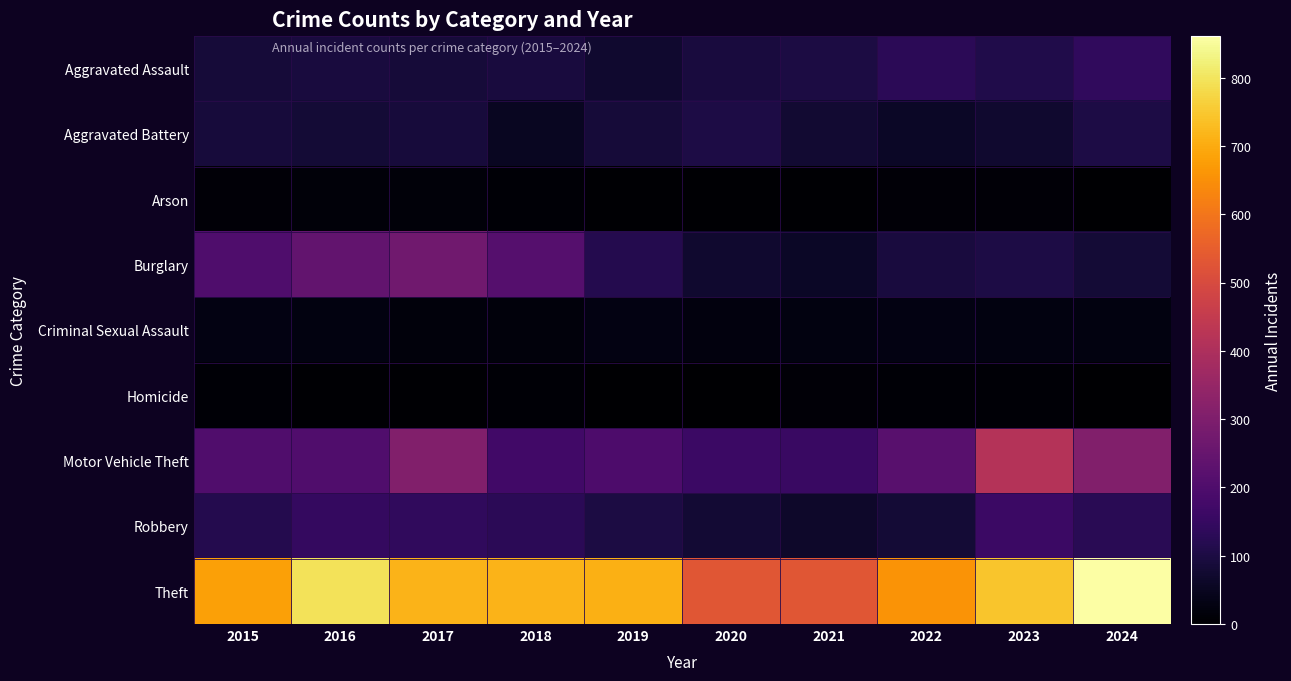

Reading left to right, extract all data points from this chart.

Aggravated Assault: 2015=86	2016=93	2017=87	2018=92	2019=73	2020=94	2021=100	2022=129	2023=110	2024=140
Aggravated Battery: 2015=90	2016=83	2017=90	2018=52	2019=85	2020=103	2021=75	2022=59	2023=71	2024=102
Arson: 2015=11	2016=15	2017=14	2018=8	2019=5	2020=4	2021=4	2022=11	2023=13	2024=2
Burglary: 2015=200	2016=240	2017=271	2018=212	2019=116	2020=73	2021=60	2022=91	2023=103	2024=81
Criminal Sexual Assault: 2015=27	2016=25	2017=18	2018=18	2019=29	2020=23	2021=24	2022=30	2023=26	2024=24
Homicide: 2015=9	2016=5	2017=6	2018=8	2019=3	2020=2	2021=11	2022=9	2023=8	2024=3
Motor Vehicle Theft: 2015=205	2016=203	2017=307	2018=172	2019=198	2020=159	2021=155	2022=220	2023=414	2024=309
Robbery: 2015=115	2016=147	2017=140	2018=131	2019=100	2020=79	2021=64	2022=82	2023=161	2024=127
Theft: 2015=681	2016=794	2017=716	2018=715	2019=707	2020=529	2021=529	2022=659	2023=746	2024=861